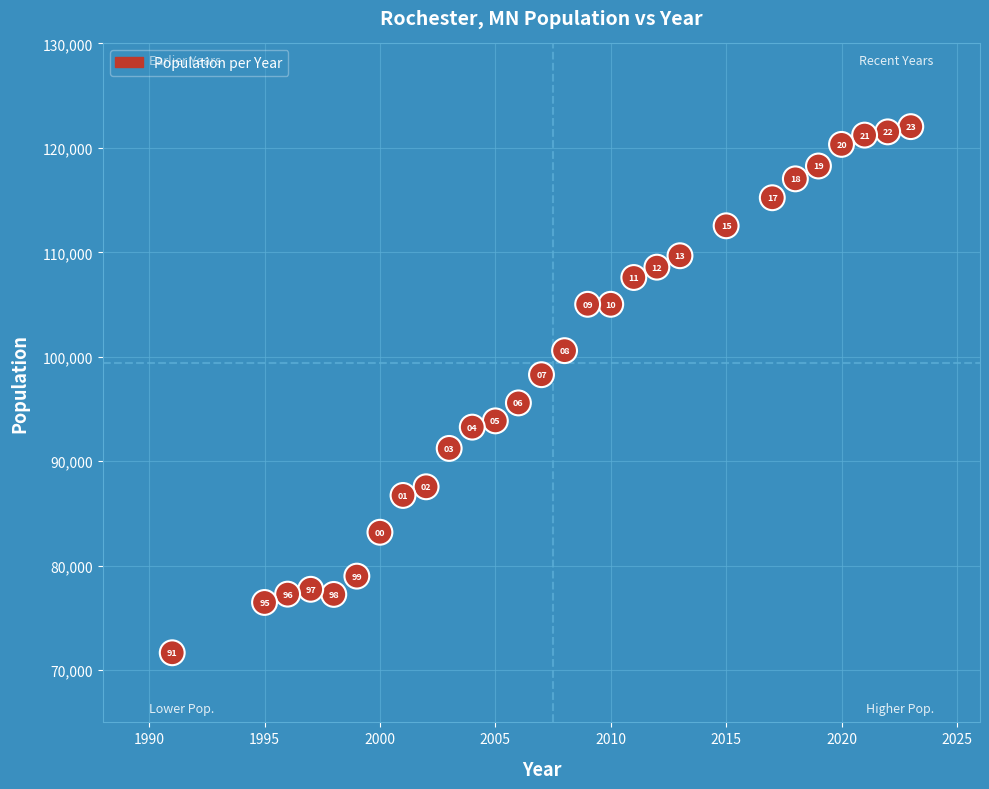

What Y value in the scatter plot is closest to 96850?

95585